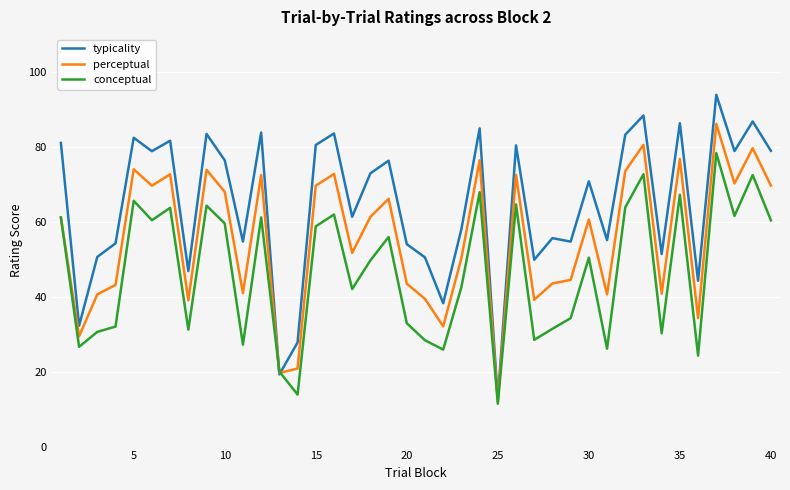

Which series has the largest range (max minus min)?

typicality